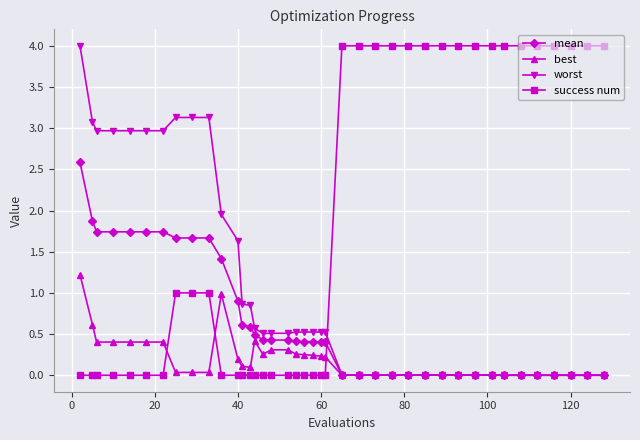

What is the highest value of the best series?

1.2